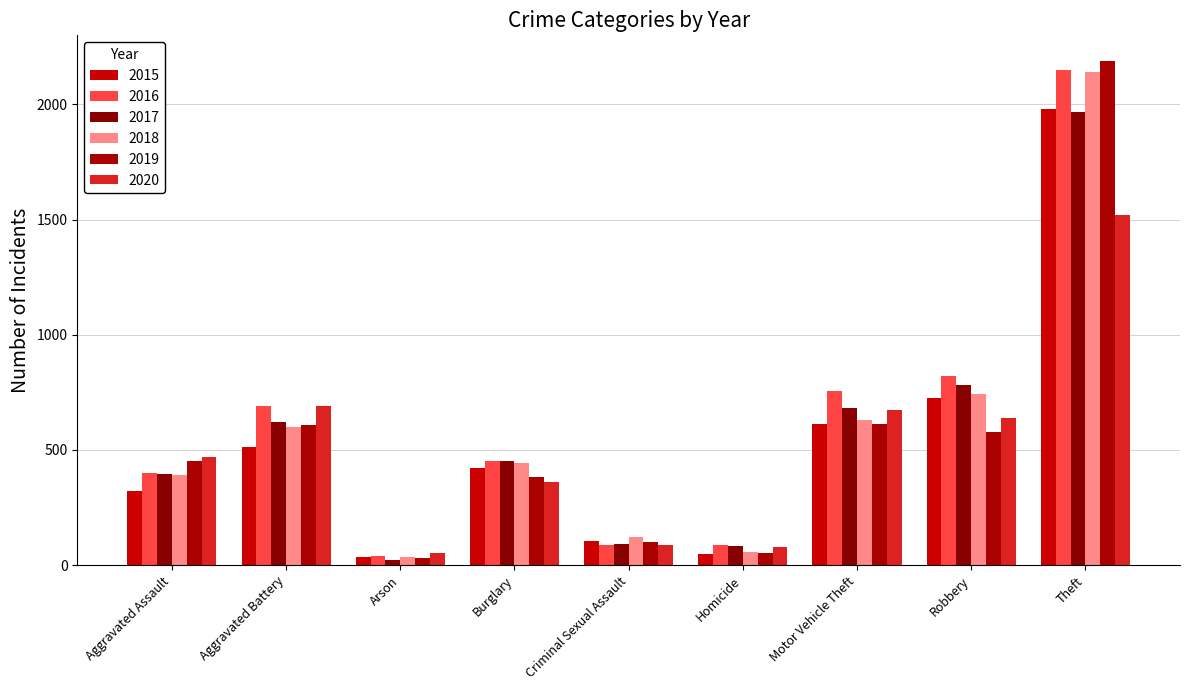

At which label does 2019 reach its peak?

Theft